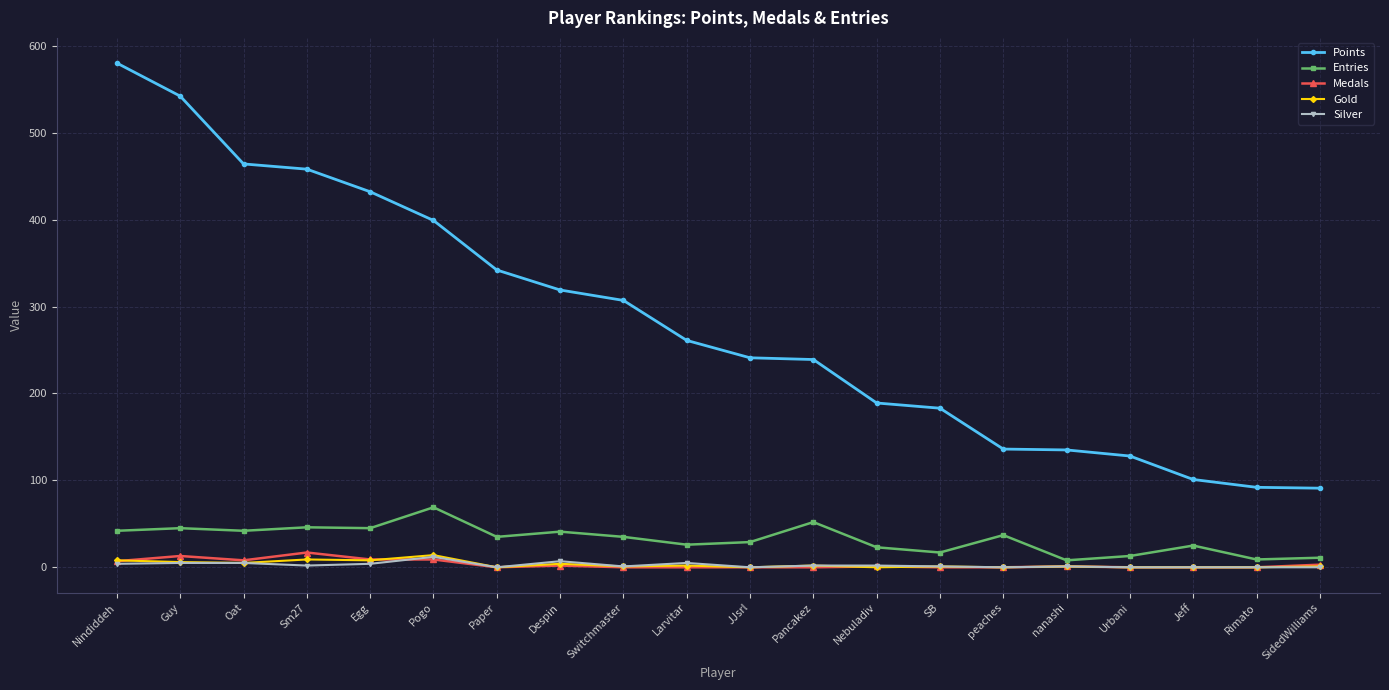

What position from the left is Guy?

2